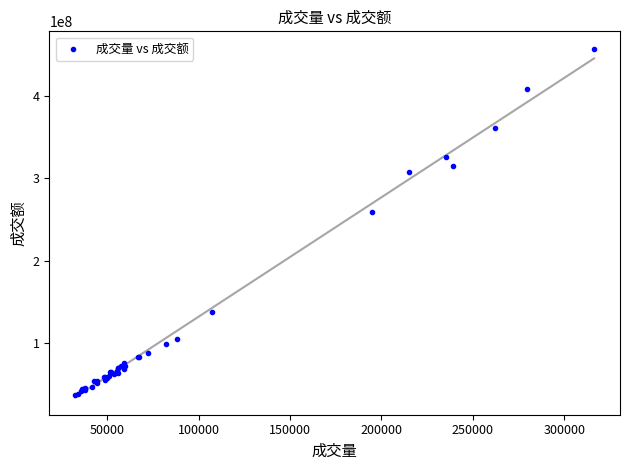

What Y value in the scatter plot is closest to 247321040?

259300090.4